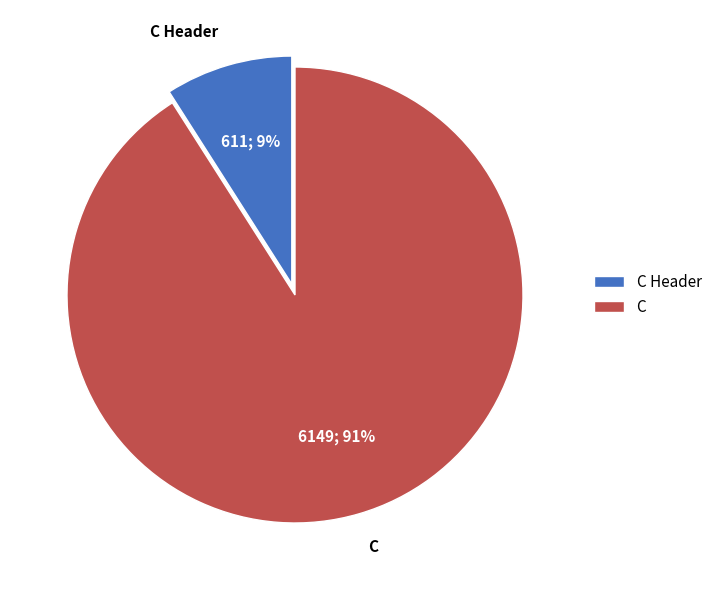

Is C the majority of the pie?

Yes